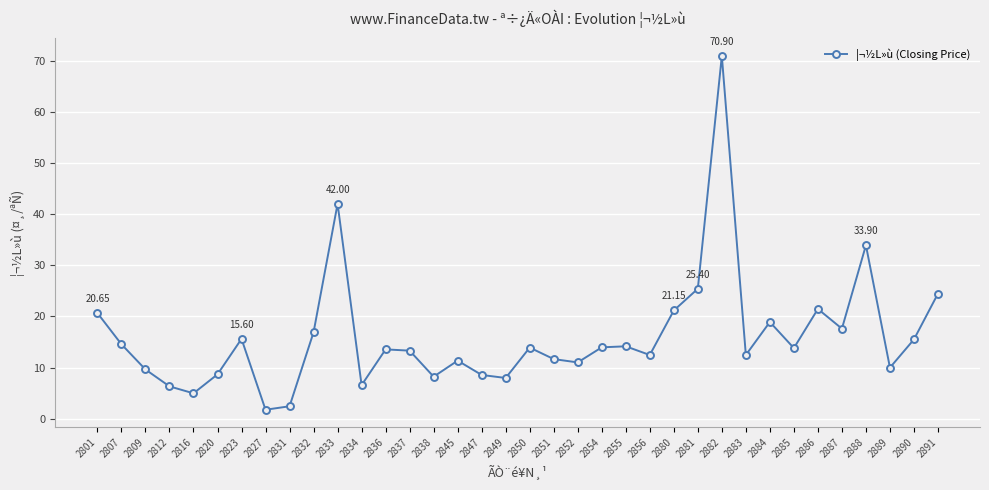

How many interior local peaks (higher than both neighbors) does the data have?

10